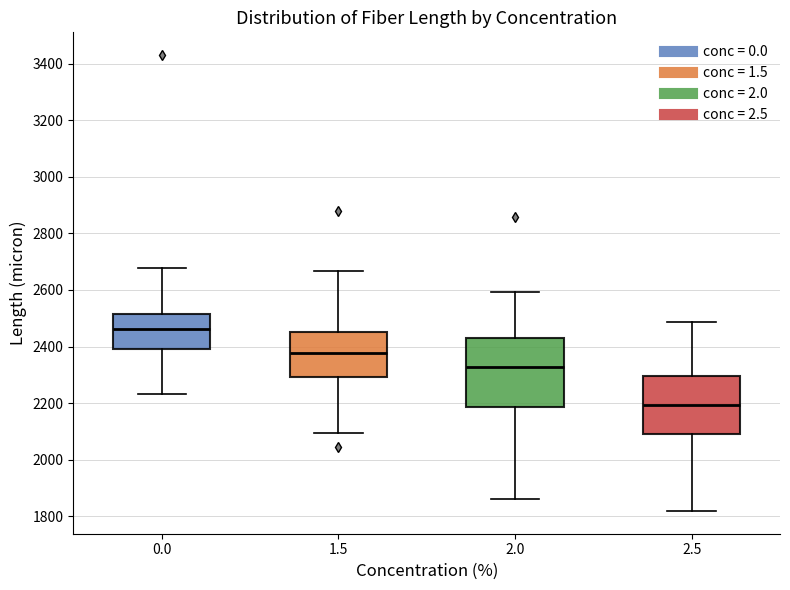

Reading left to right, transcribe this box plot: for each box, give where its median line is, the range the box spans, and where its two whiskers end, as read against the y-axis. The values are not printed on the chart, so give them approximately, as read against the axis.

0.0: median 2460, box 2380 to 2520, whiskers 2240 to 2680
1.5: median 2380, box 2300 to 2440, whiskers 2100 to 2660
2.0: median 2320, box 2180 to 2440, whiskers 1860 to 2600
2.5: median 2200, box 2080 to 2300, whiskers 1820 to 2480